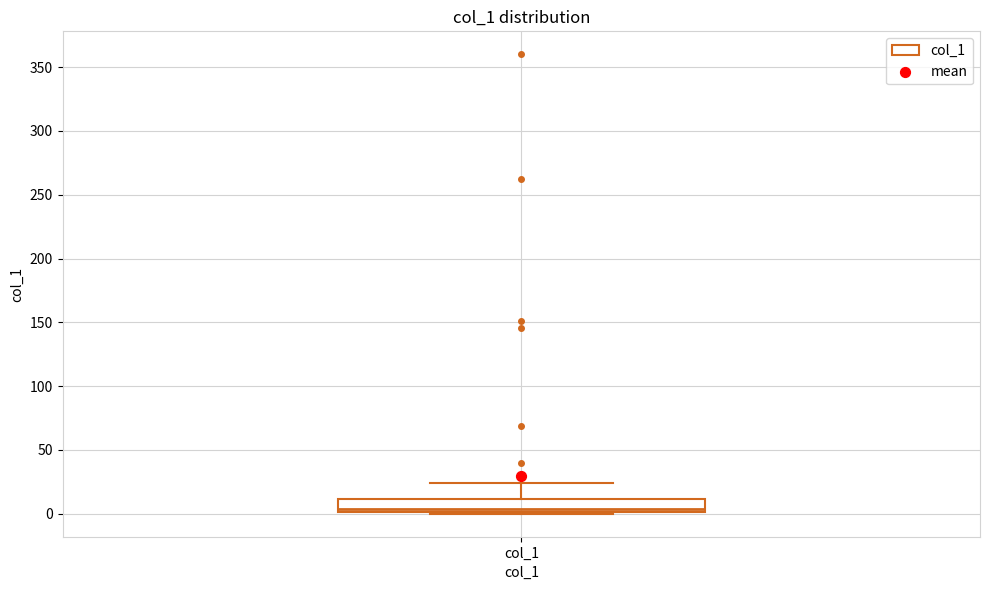

Read this box plot against the y-axis: the position of the median line, the range covered by the box, and the ends of both whiskers. The values are not printed on the chart, so give them approximately, as read against the axis.

median 5, box 0 to 10, whiskers 0 to 25